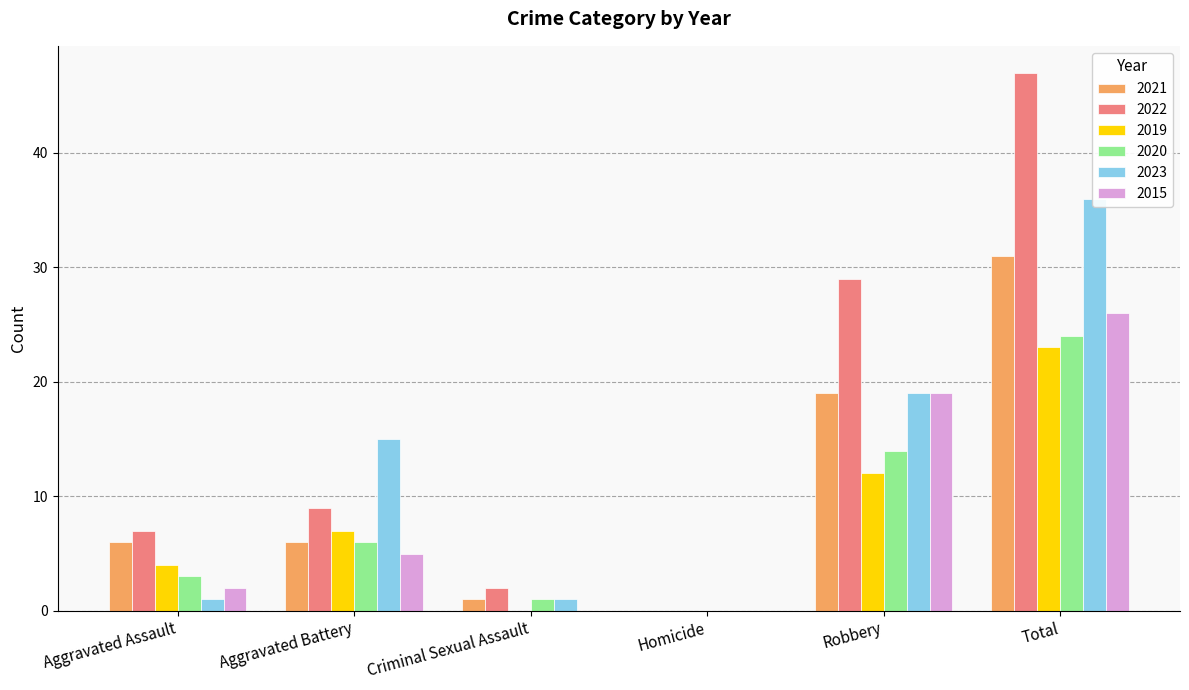

Is the value of 2022 at Aggravated Assault greater than the value of 2023 at Aggravated Battery?

No